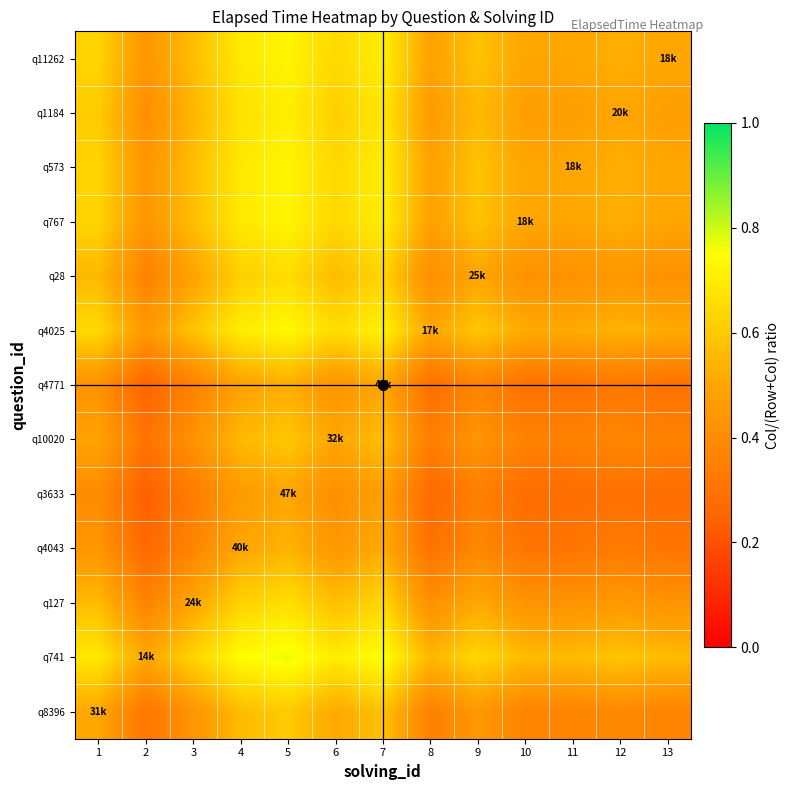

Between 3 and 9, which is larger?

9